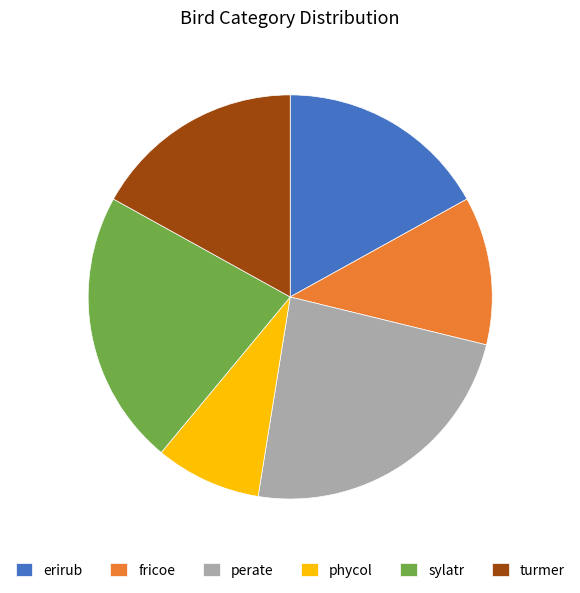

Which slice is the smallest?

phycol